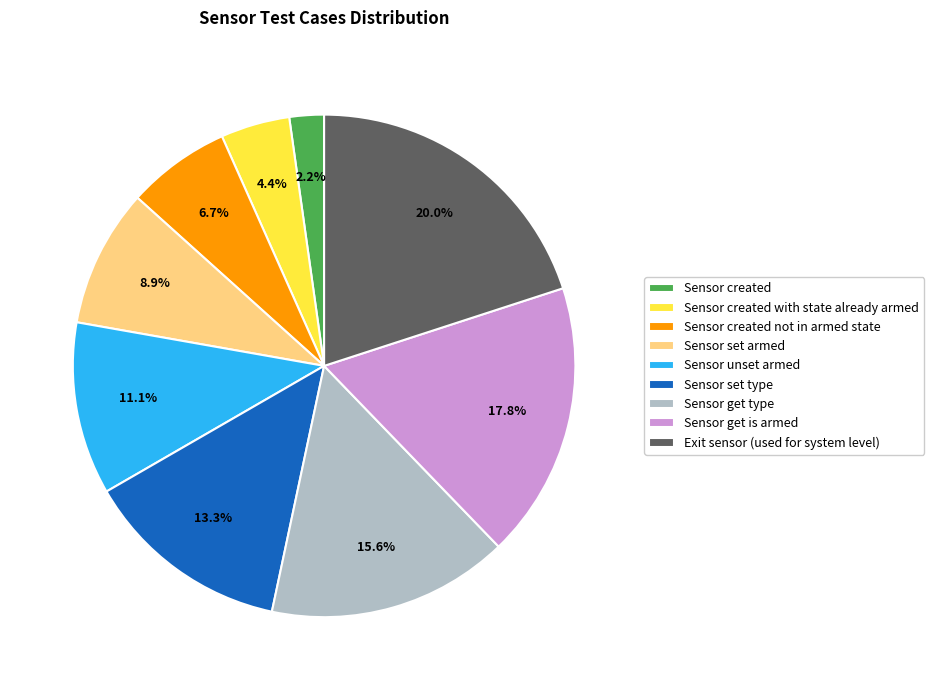

How many segments does this pie chart have?

9